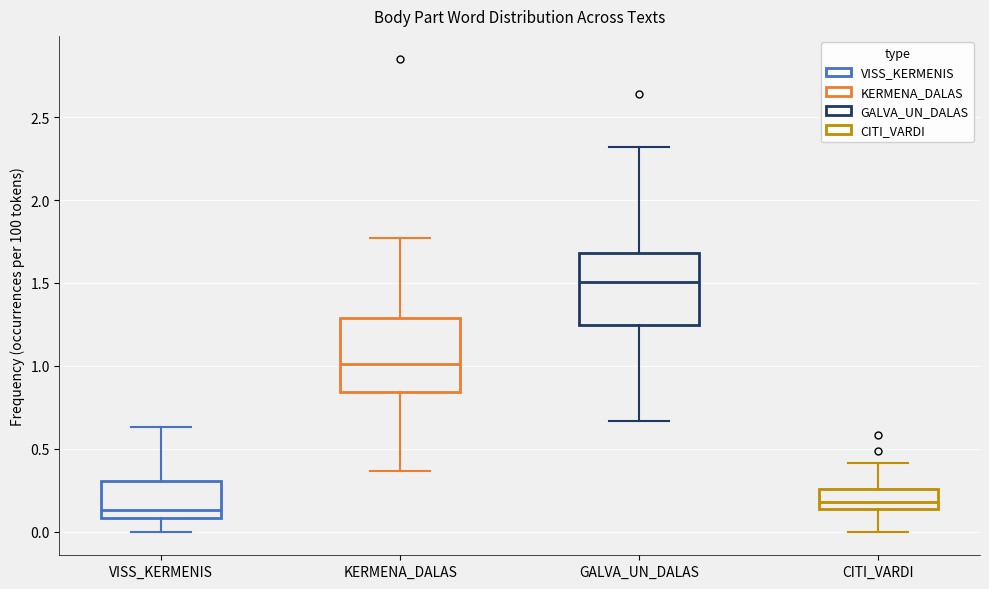

Reading left to right, read every box against the y-axis: the position of its median line, the range the box covers, and the ends of its whiskers. The values are not printed on the chart, so give them approximately, as read against the axis.

VISS_KERMENIS: median 0.15, box 0.10 to 0.30, whiskers 0.00 to 0.65
KERMENA_DALAS: median 1.00, box 0.85 to 1.30, whiskers 0.35 to 1.75
GALVA_UN_DALAS: median 1.50, box 1.25 to 1.70, whiskers 0.65 to 2.30
CITI_VARDI: median 0.20, box 0.15 to 0.25, whiskers 0.00 to 0.40